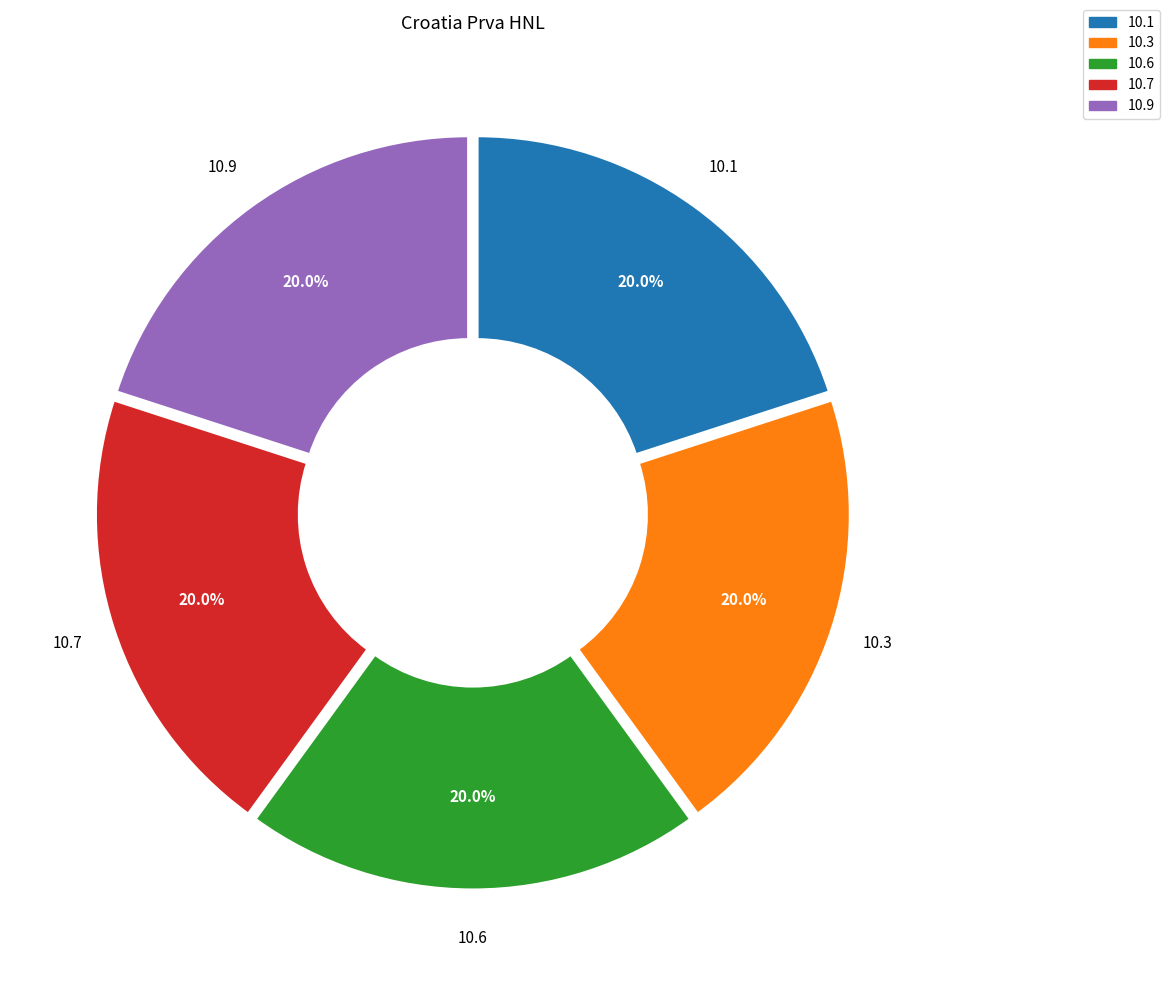

To the nearest percent, what is the average slice percentage?

20%